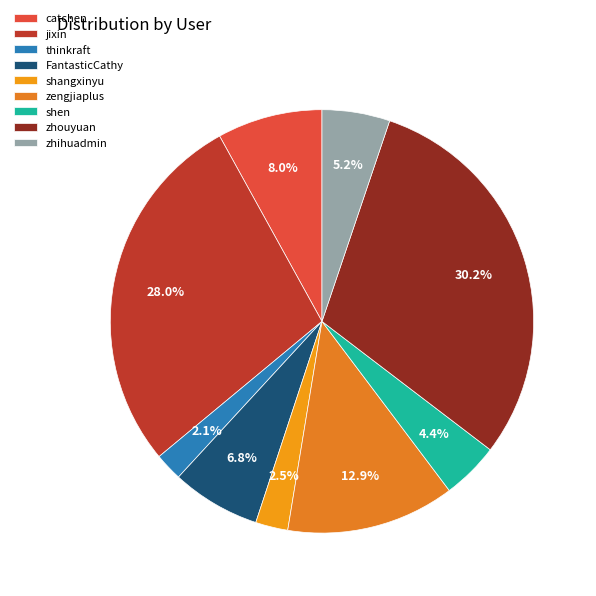

Is thinkraft the majority of the pie?

No